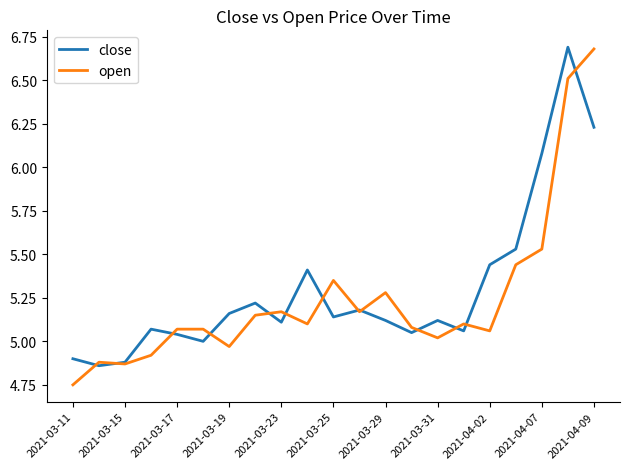

What is the highest value of the open series?

6.7